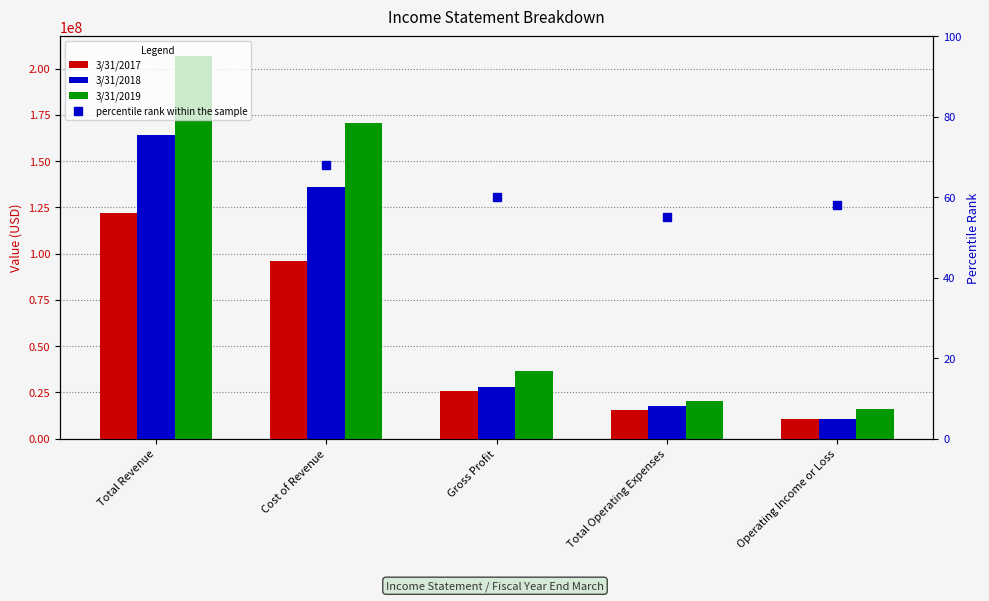

At Gross Profit, list the series in order from largest to smallest.

3/31/2019, 3/31/2018, 3/31/2017